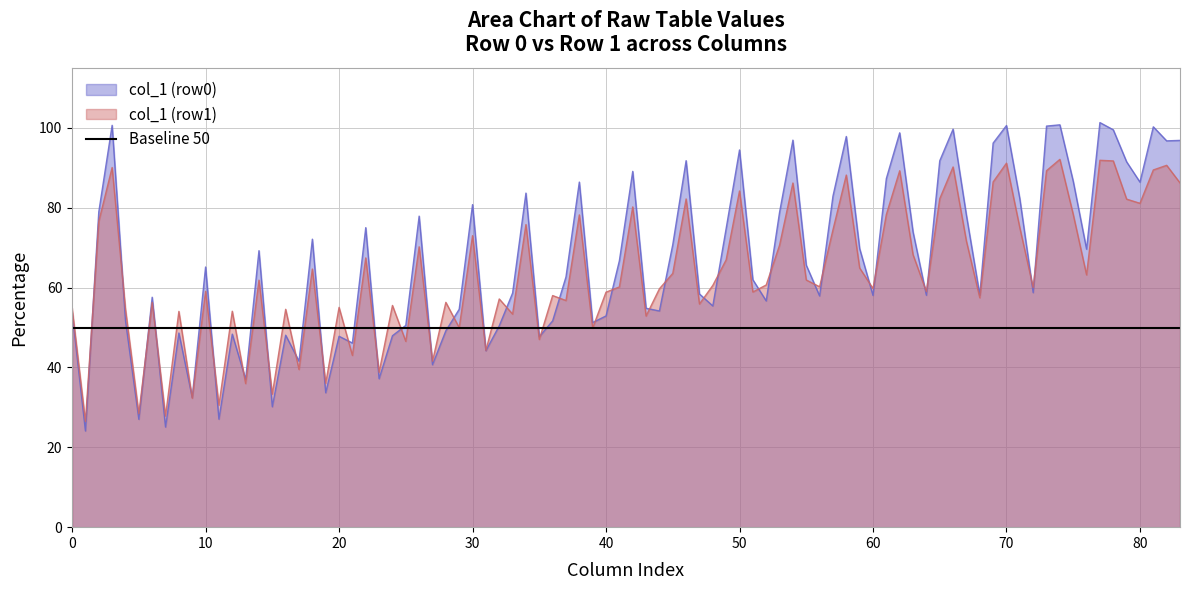

What is the lowest value of the col_1 (row1) series?

26.5